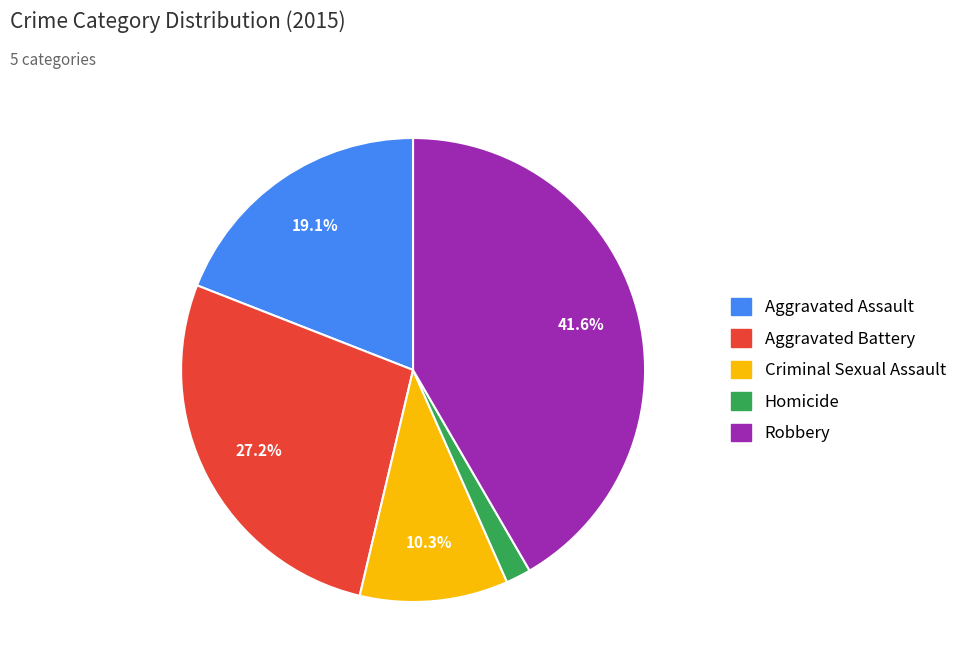

To the nearest percent, what percentage of the pie is Aggravated Assault?

19%